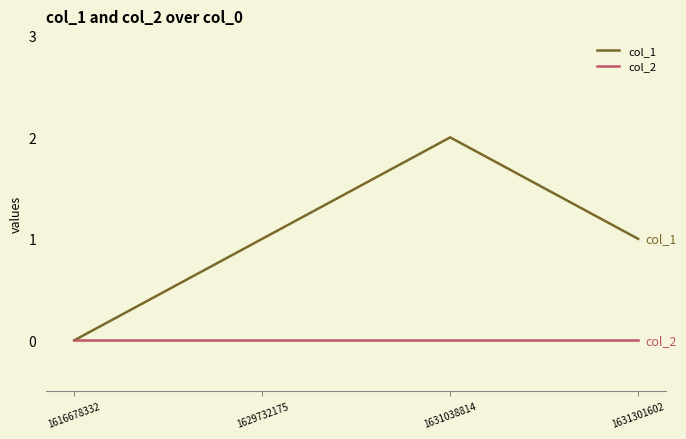

Which series has the largest range (max minus min)?

col_1